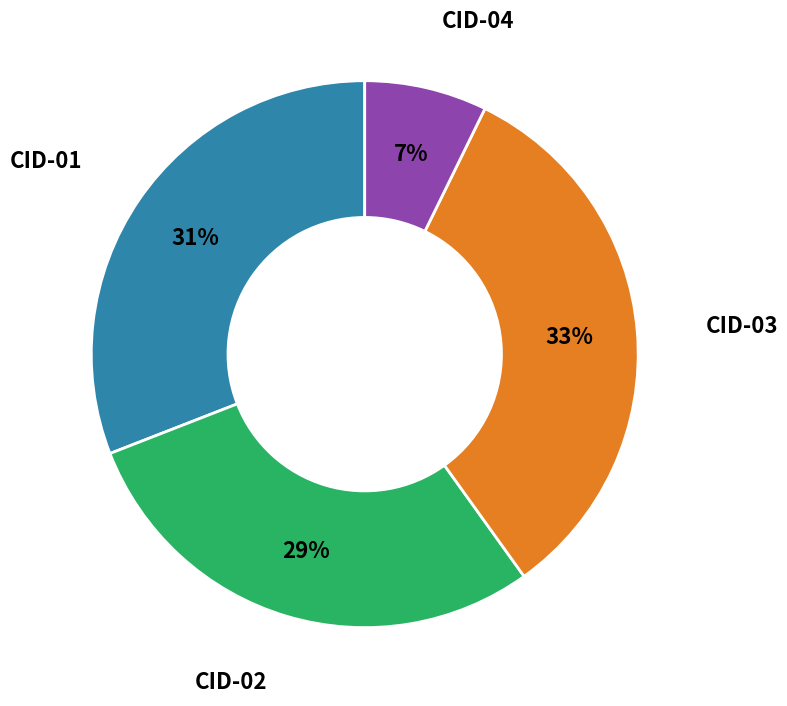

To the nearest percent, what is the difference between the largest and smallest slice percentages?

26%